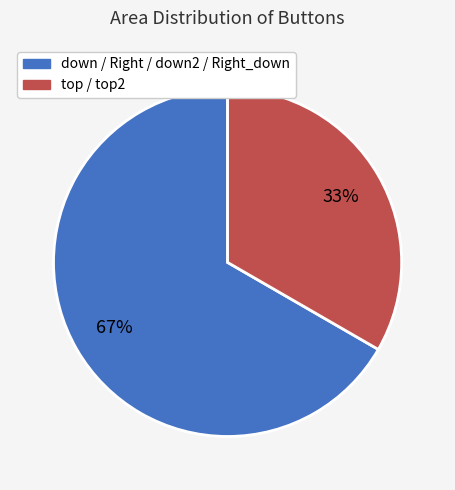

To the nearest percent, what is the average slice percentage?

50%